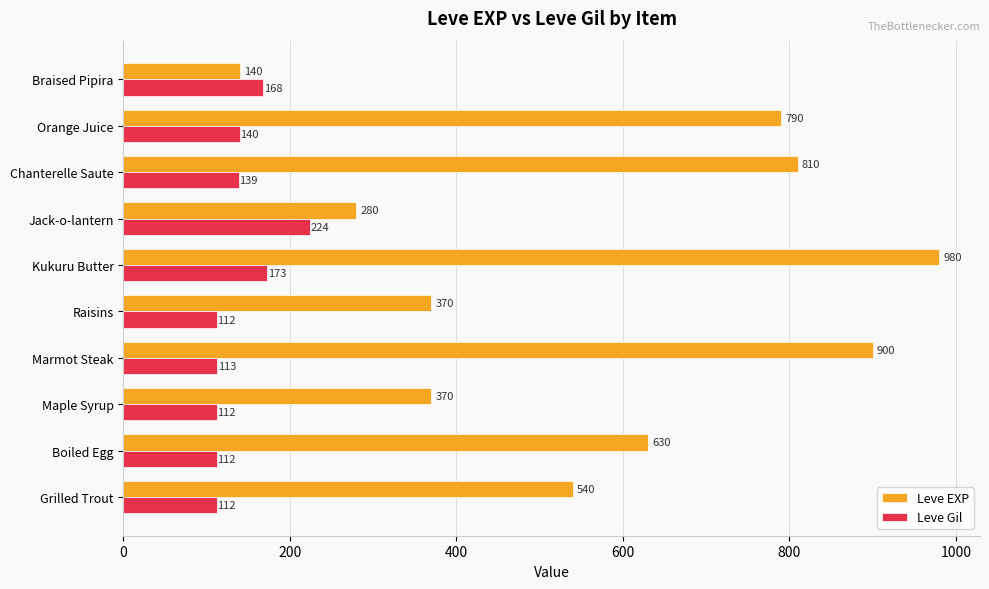

At which category is the sum across all series the highest?

Kukuru Butter